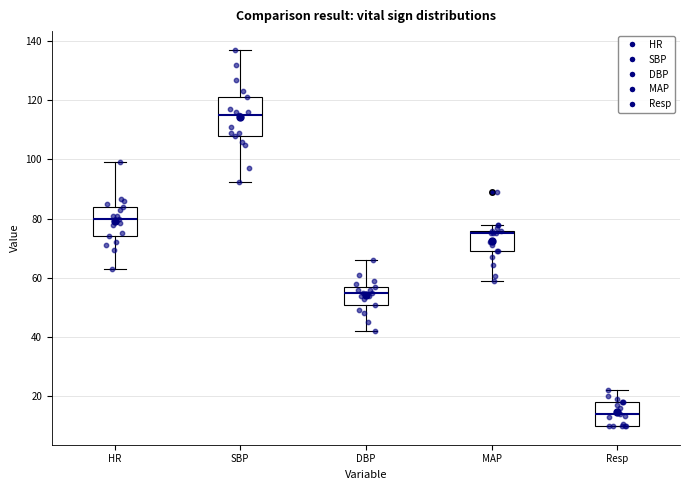

Which box is the tallest, from its lower edge to its upper edge?

SBP